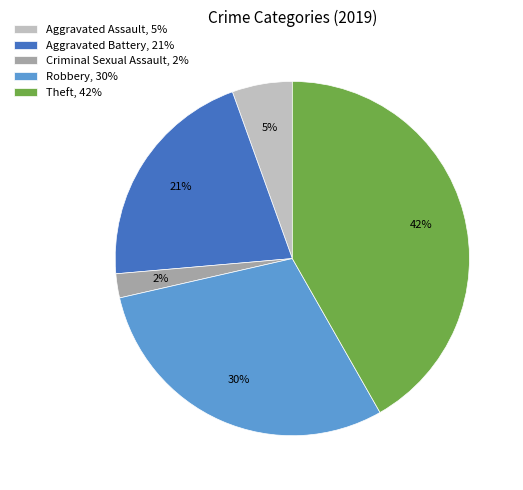

What is the largest slice in the pie chart?

Theft, 42%